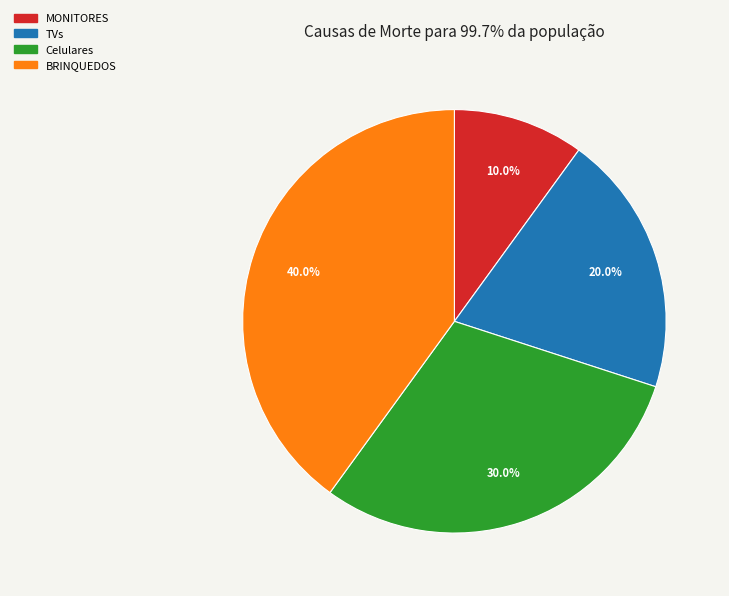

Between MONITORES and BRINQUEDOS, which is larger?

BRINQUEDOS